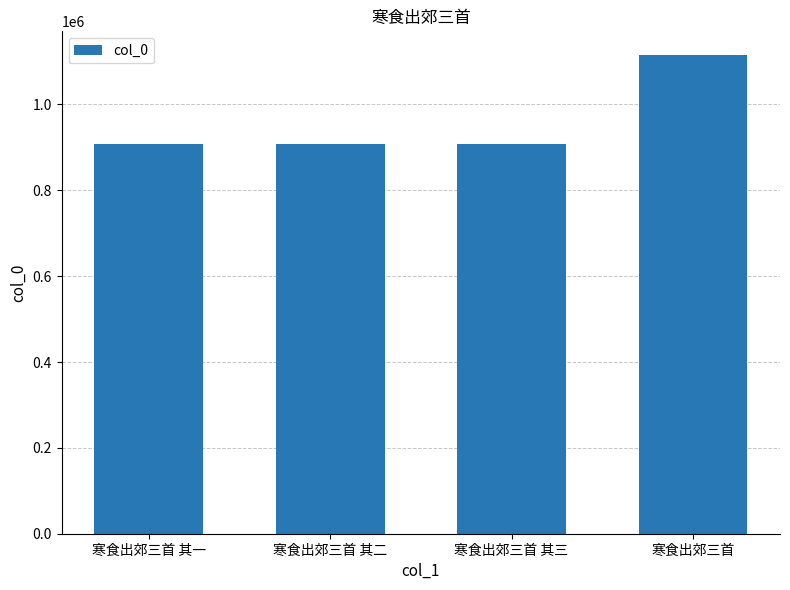

Is it true that the value at 寒食出郊三首 is 1114711?

True